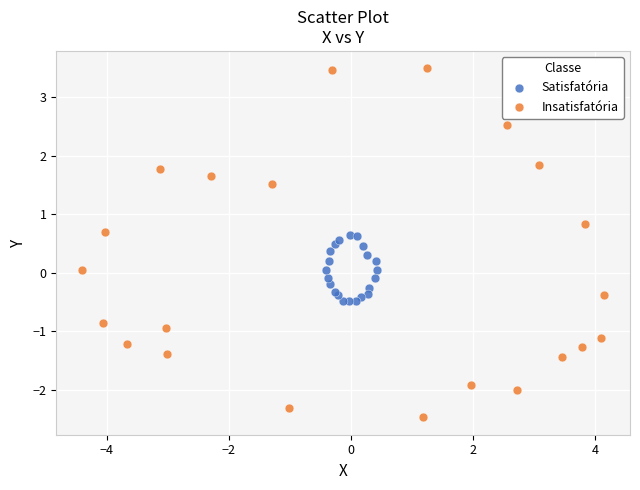

Which series reaches the maximum Y coordinate?

Insatisfatória